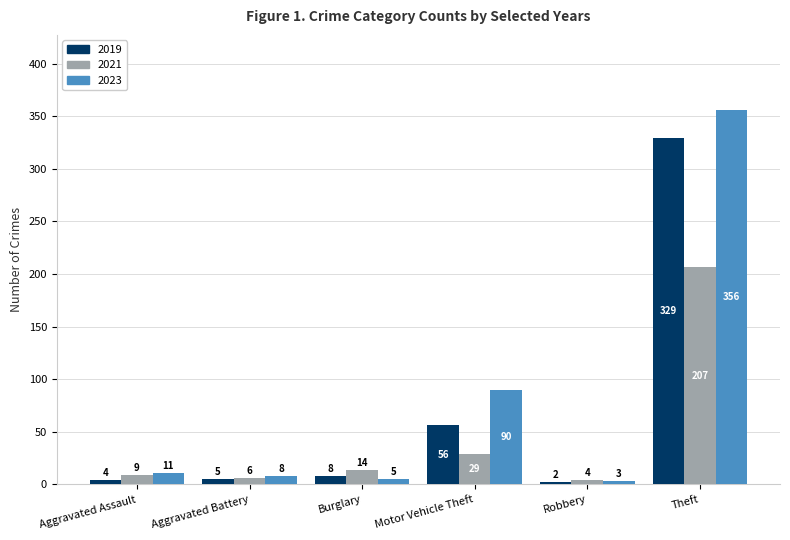

What is the label of the 2nd bar from the right?

Robbery